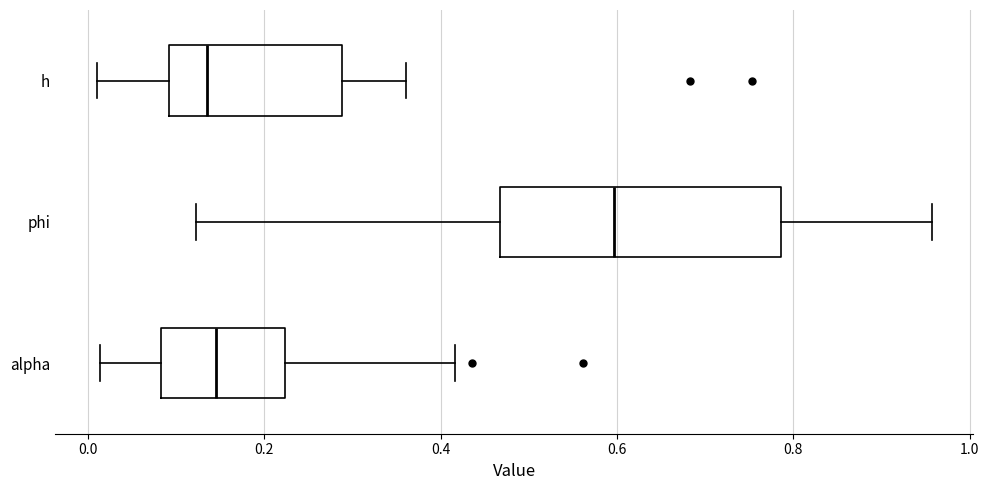

Where does the left whisker of the box for alpha end on the x-axis? The values are not printed on the chart, so give them approximately, as read against the axis.

0.02